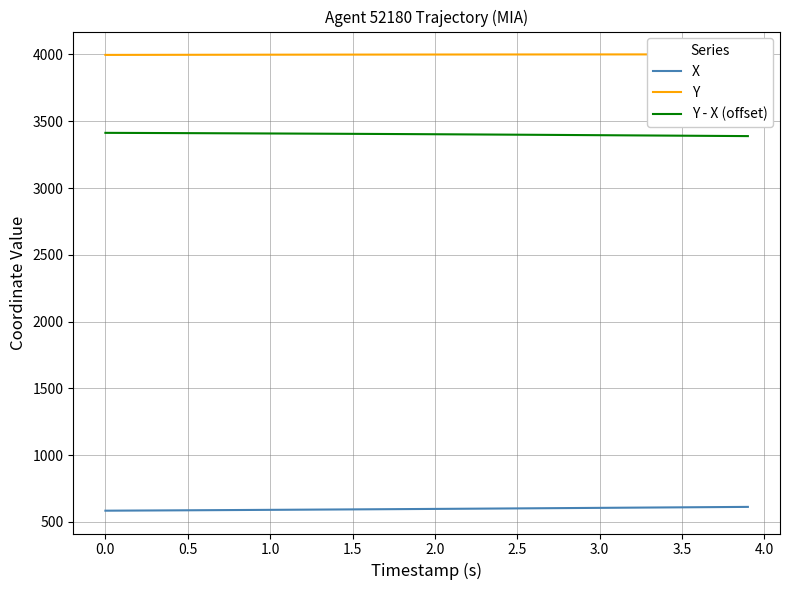

The value of X at 2.5 is 600.8. True or false?

True